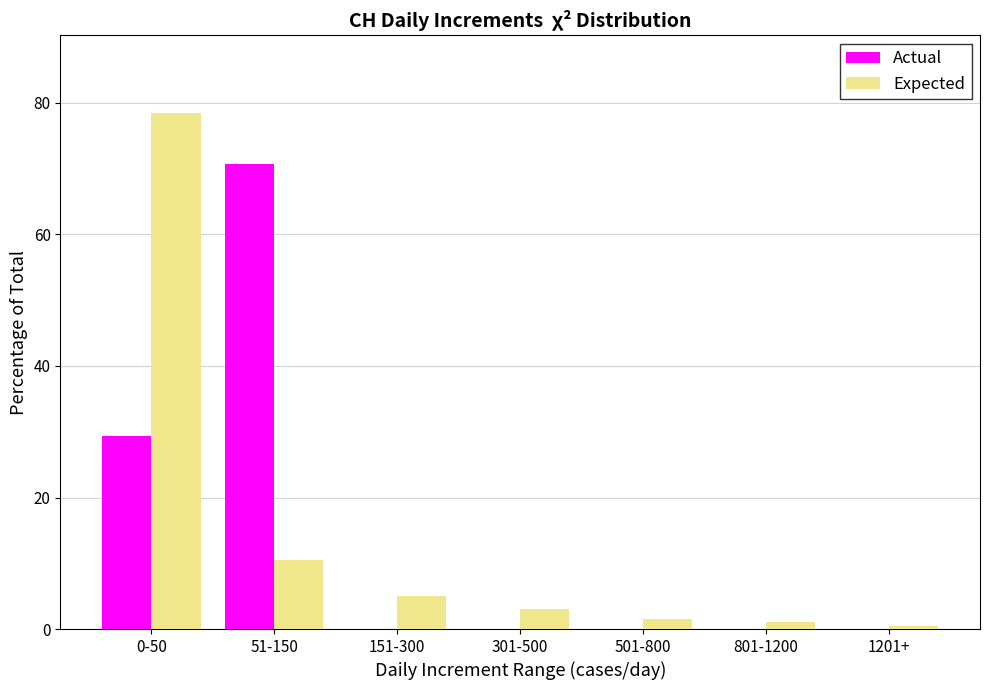

Reading left to right, transcribe all the data shown in this chart.

Actual: 0-50=29.3	51-150=70.7	151-300=0.0	301-500=0.0	501-800=0.0	801-1200=0.0	1201+=0.0
Expected: 0-50=78.5	51-150=10.5	151-300=5.0	301-500=3.0	501-800=1.5	801-1200=1.0	1201+=0.5